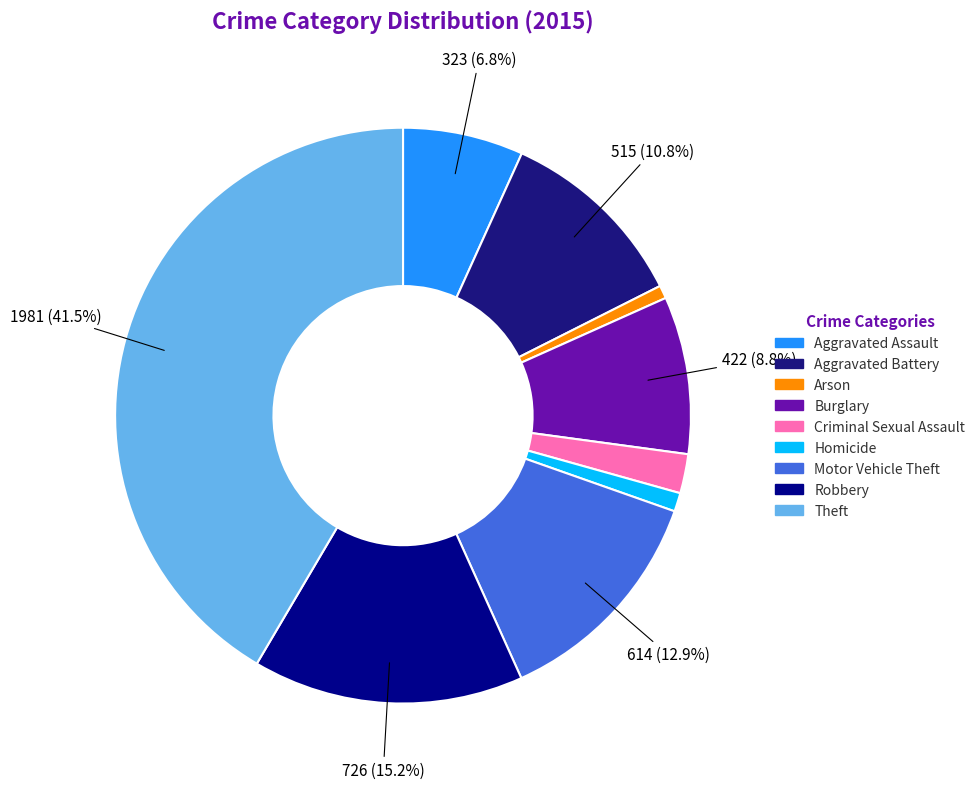

How many slices are in this pie chart?

9